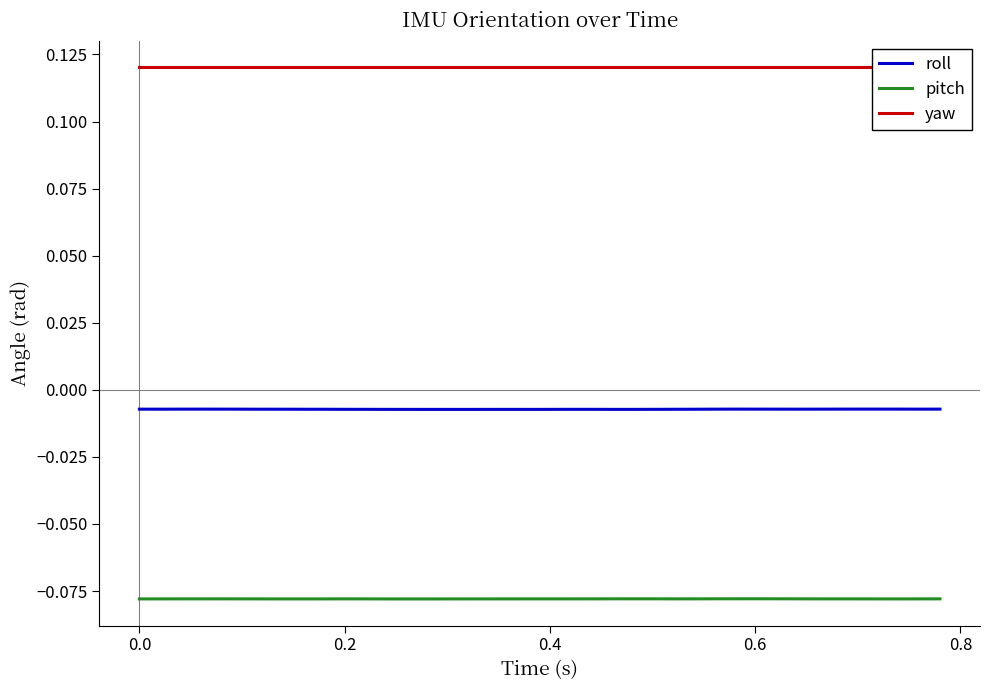

True or false: pitch and roll intersect in this chart.

False